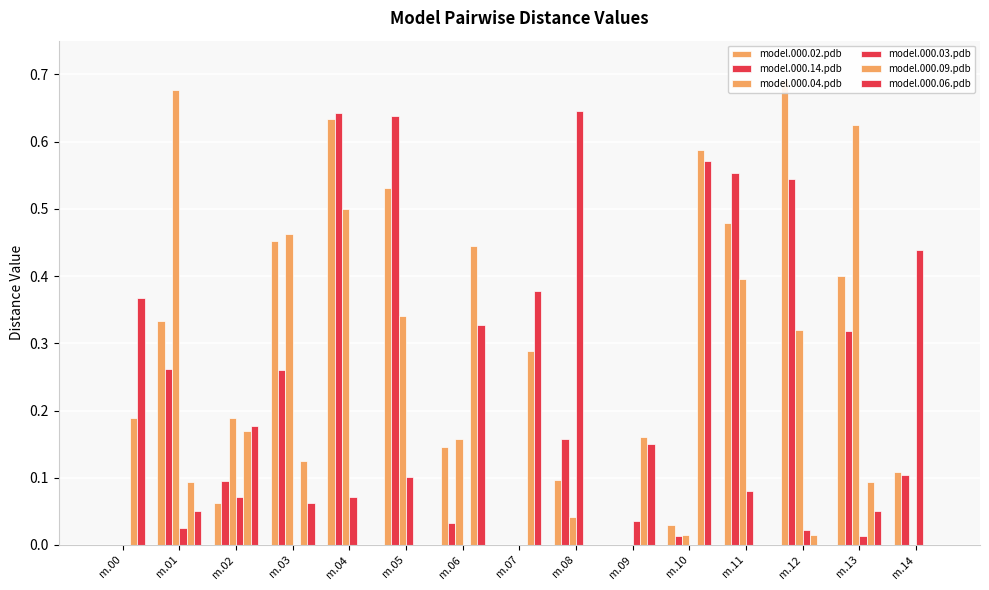

How many groups of bars are there?

15